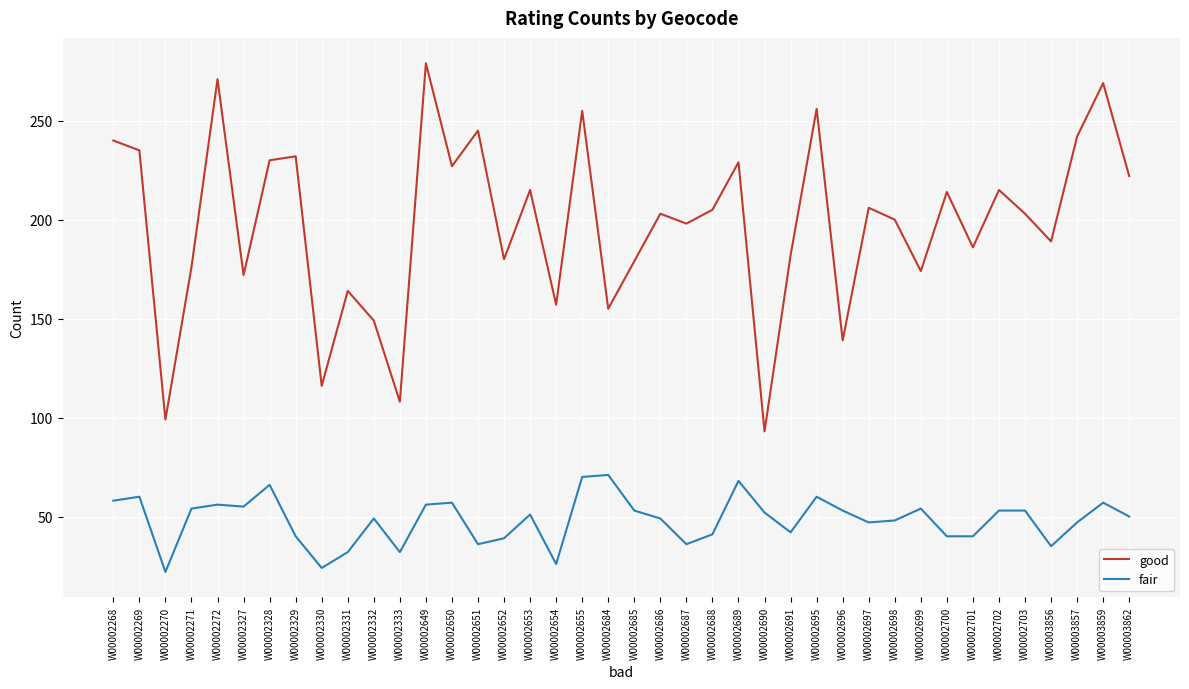

Count the number of data series in this chart.

2